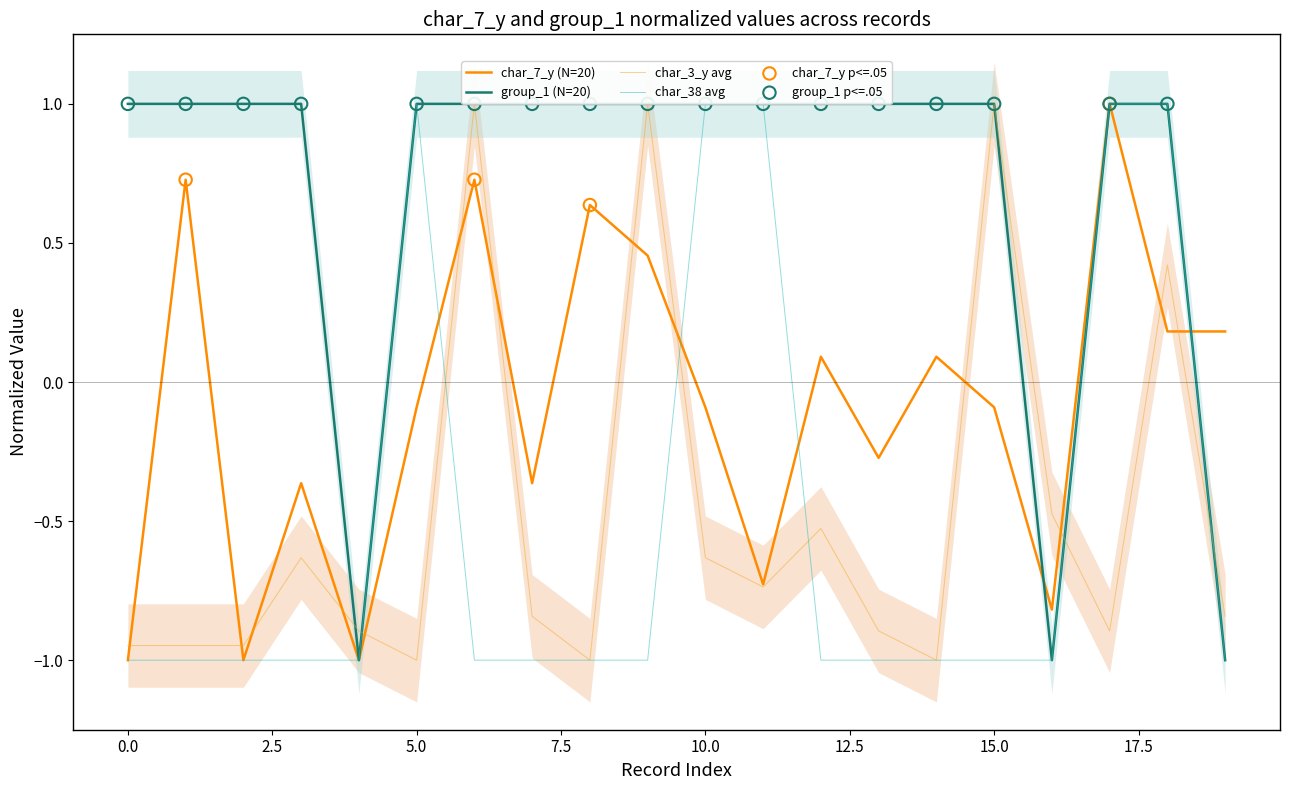

At which category is the sum across all series the highest?

18